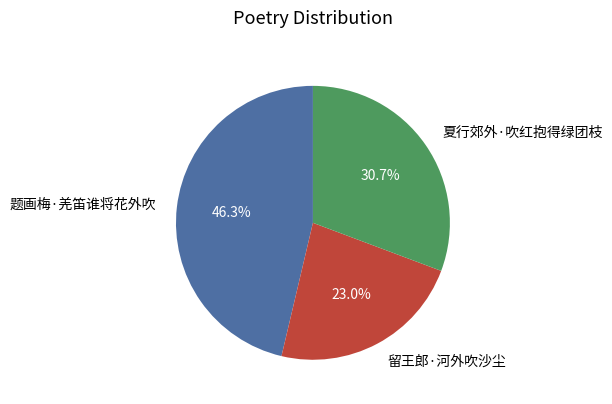

What percentage do 题画梅·羌笛谁将花外吹 and 留王郎·河外吹沙尘 together represent?

69.3%